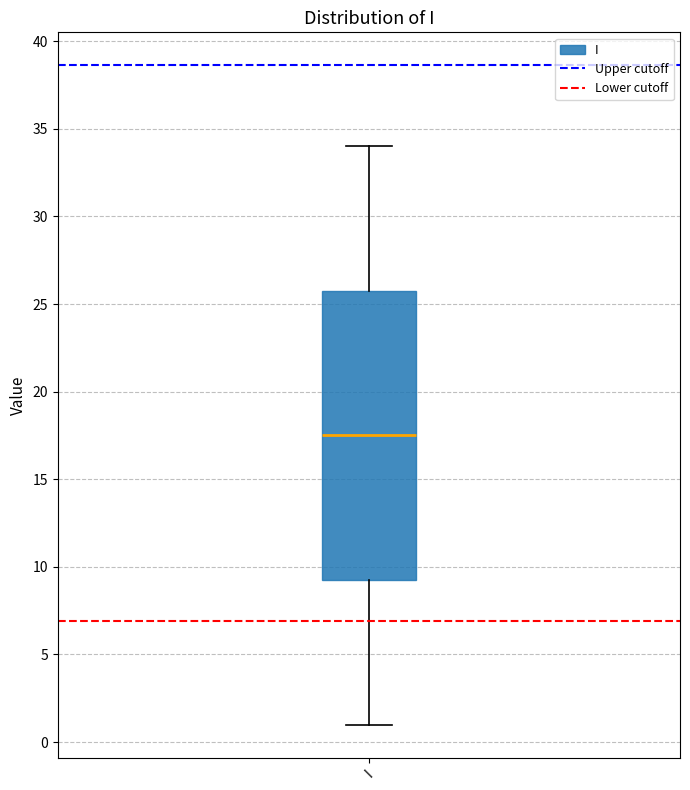

Where does the upper whisker of the box for I end on the y-axis? The values are not printed on the chart, so give them approximately, as read against the axis.

34.0